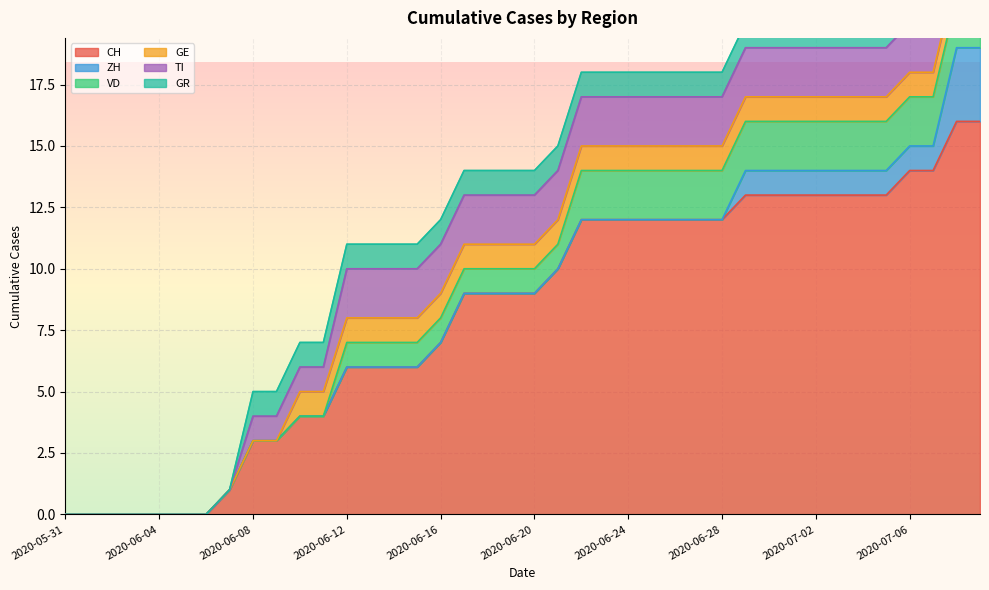

What is the value of the CH point at the 24th from the left?

12